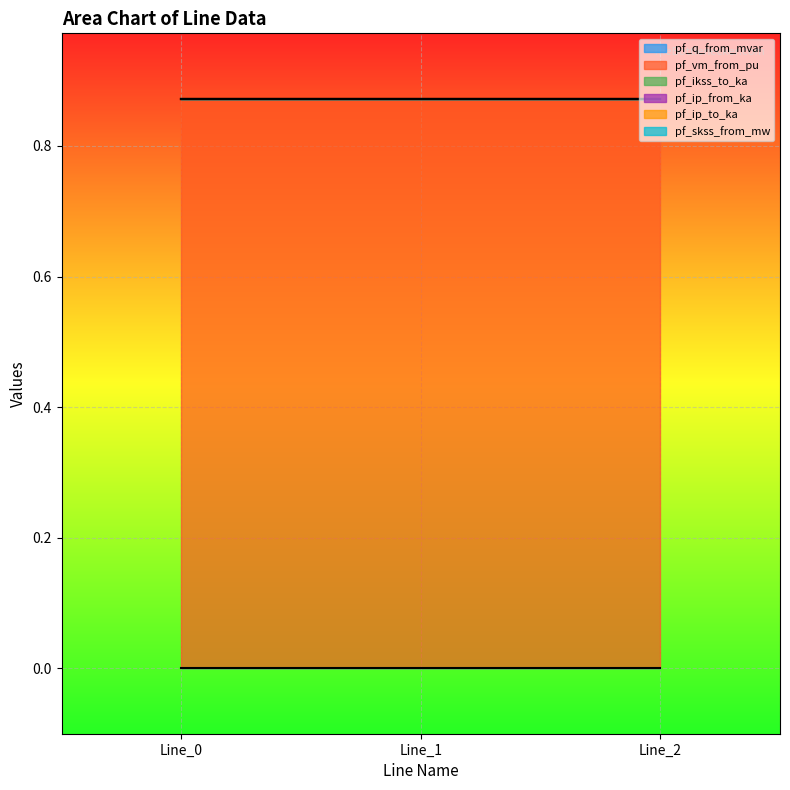

Which series has the largest range (max minus min)?

pf_q_from_mvar